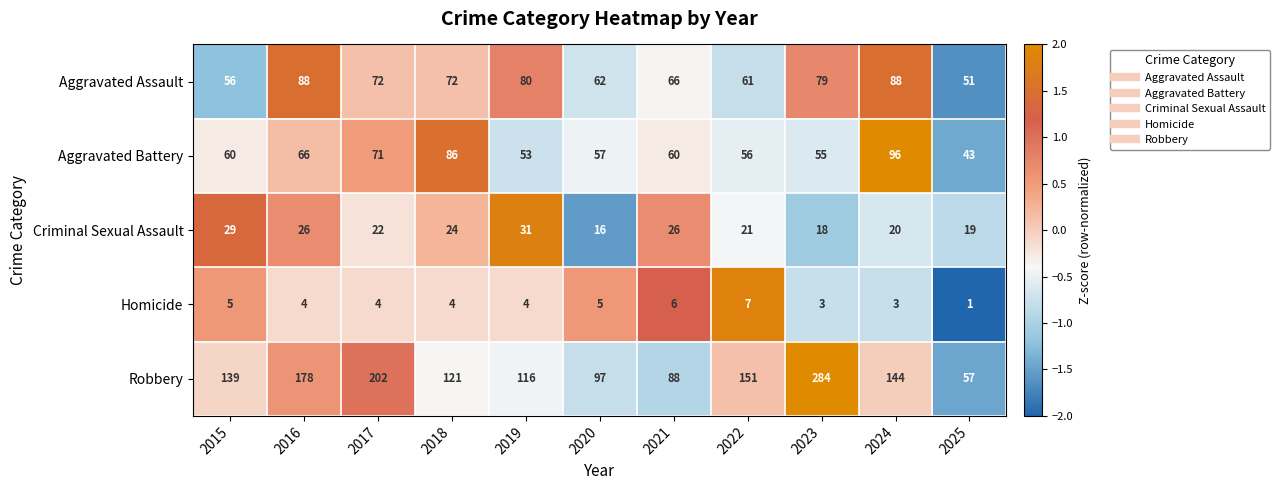

At which label is Robbery closest to 170?

2016